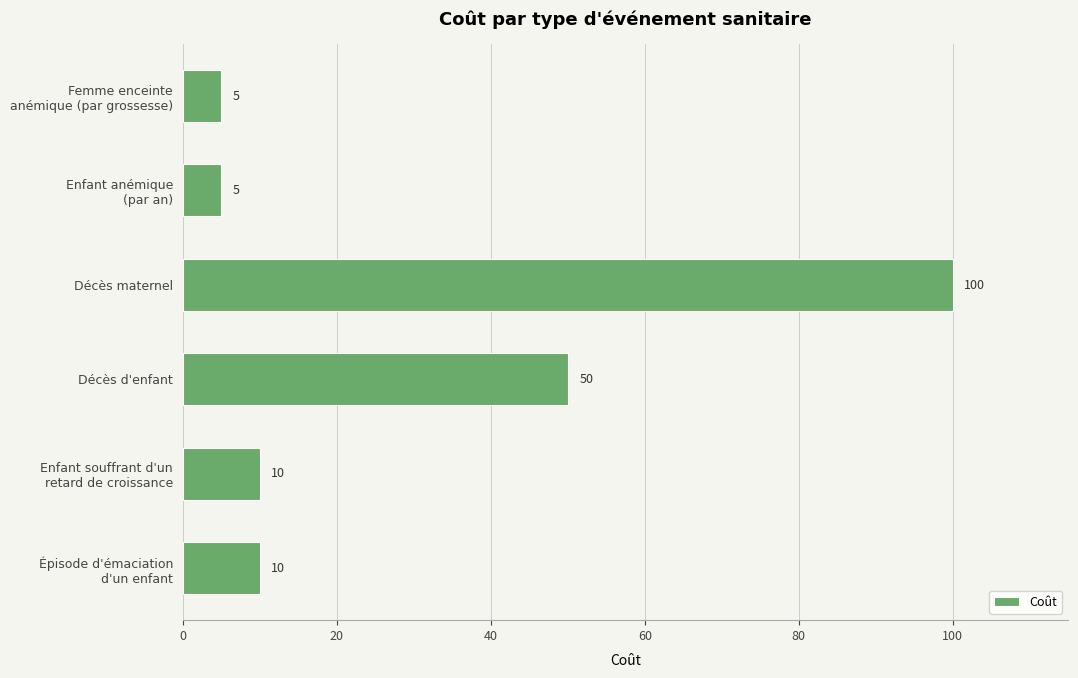

At which category does the chart reach its peak across all series?

Décès maternel